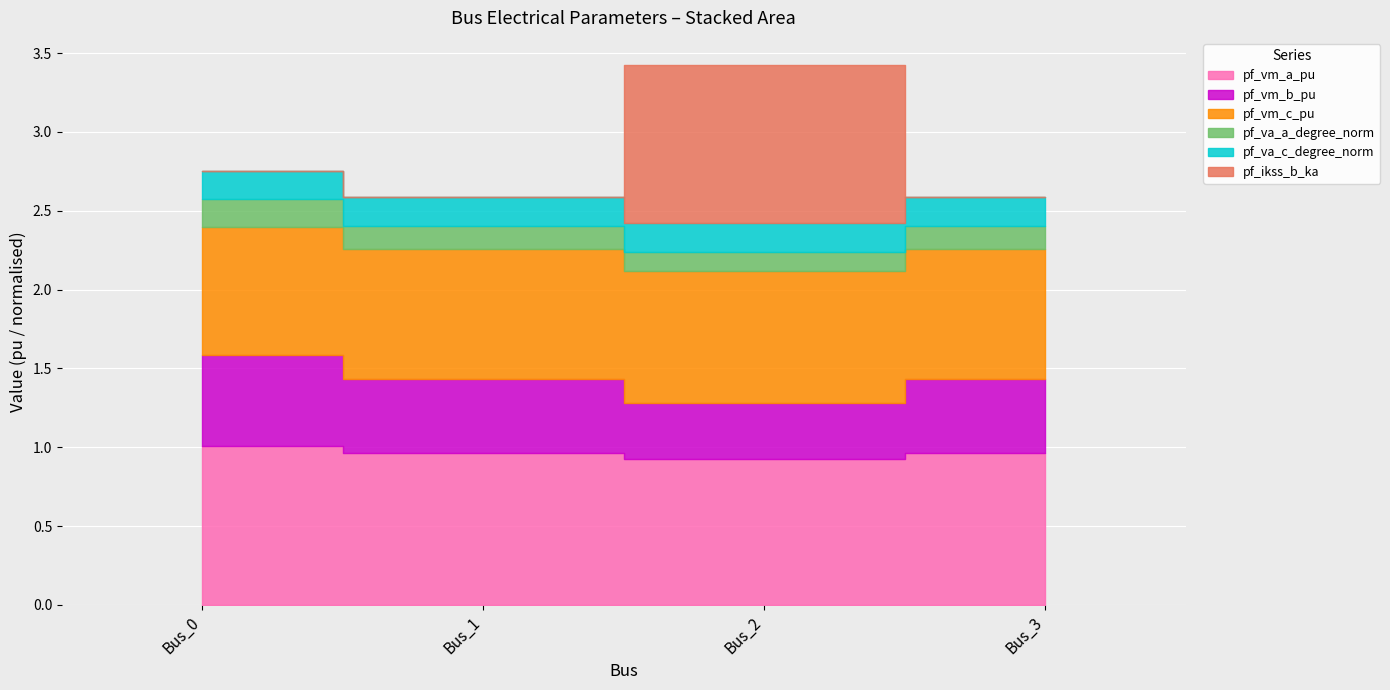

At which label is pf_ikss_b_ka closest to 0?

Bus_0